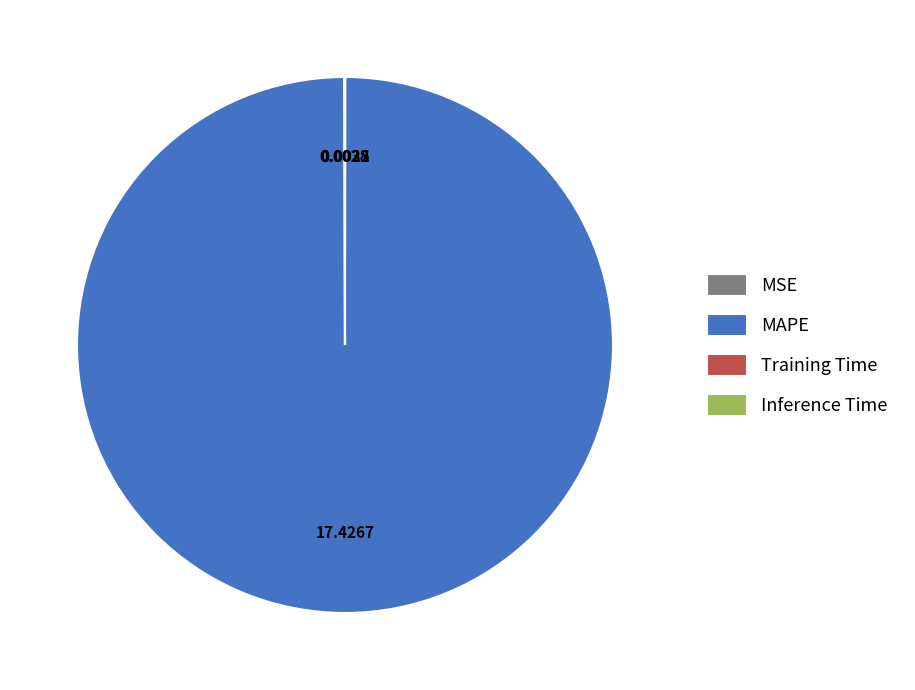

What is the largest slice in the pie chart?

MAPE